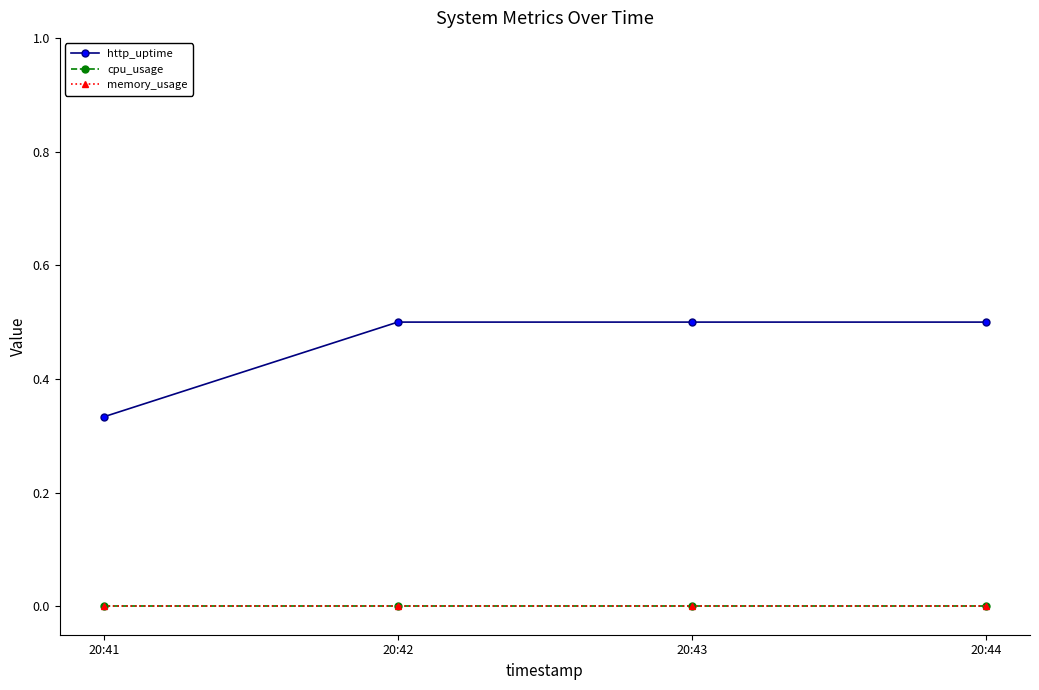

Is this an area chart (filled region under the line)?

No